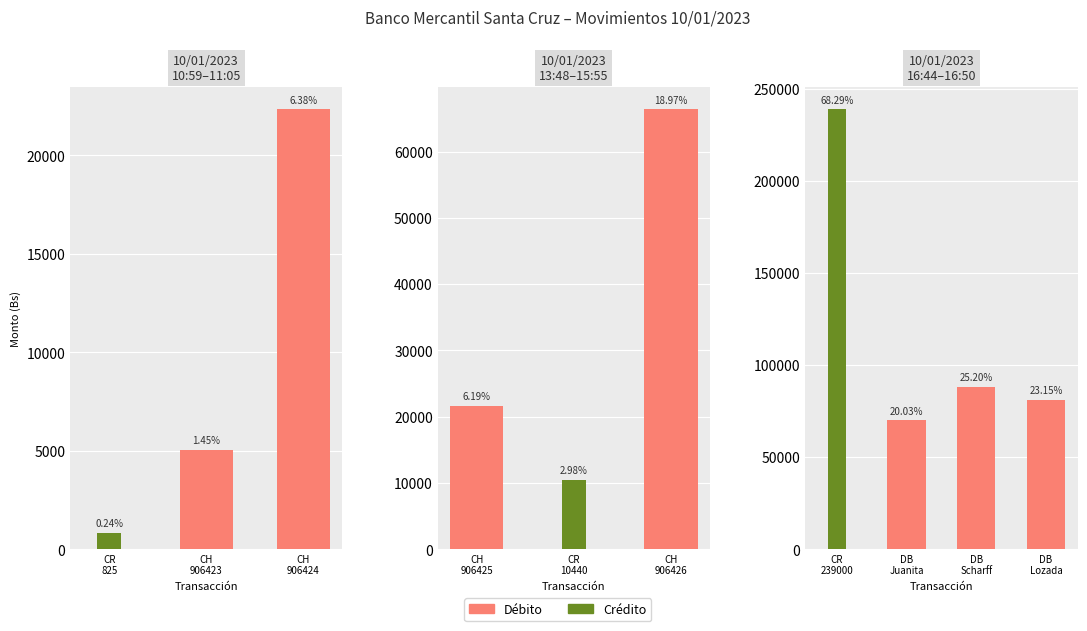

List the series in order of their peak value, highest first.

Crédito, Débito